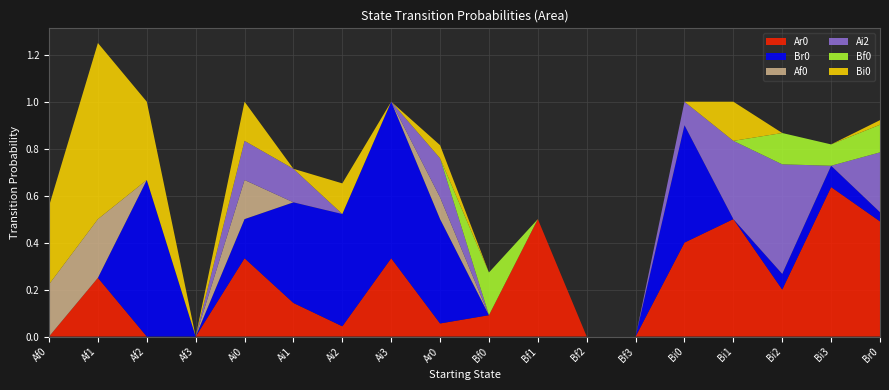

Reading right to left, extract all data points from this chart.

Ar0: Br0=0.5	Bi3=0.6	Bi2=0.2	Bi1=0.5	Bi0=0.4	Bf3=0.0	Bf2=0.0	Bf1=0.5	Bf0=0.1	Ar0=0.1	Ai3=0.3	Ai2=0.0	Ai1=0.1	Ai0=0.3	Af3=0.0	Af2=0.0	Af1=0.2	Af0=0.0
Br0: Br0=0.0	Bi3=0.1	Bi2=0.1	Bi1=0.0	Bi0=0.5	Bf3=0.0	Bf2=0.0	Bf1=0.0	Bf0=0.0	Ar0=0.4	Ai3=0.7	Ai2=0.5	Ai1=0.4	Ai0=0.2	Af3=0.0	Af2=0.7	Af1=0.0	Af0=0.0
Af0: Br0=0.0	Bi3=0.0	Bi2=0.0	Bi1=0.0	Bi0=0.0	Bf3=0.0	Bf2=0.0	Bf1=0.0	Bf0=0.0	Ar0=0.1	Ai3=0.0	Ai2=0.0	Ai1=0.0	Ai0=0.2	Af3=0.0	Af2=0.0	Af1=0.2	Af0=0.2
Ai2: Br0=0.3	Bi3=0.0	Bi2=0.5	Bi1=0.3	Bi0=0.1	Bf3=0.0	Bf2=0.0	Bf1=0.0	Bf0=0.0	Ar0=0.2	Ai3=0.0	Ai2=0.0	Ai1=0.1	Ai0=0.2	Af3=0.0	Af2=0.0	Af1=0.0	Af0=0.0
Bf0: Br0=0.1	Bi3=0.1	Bi2=0.1	Bi1=0.0	Bi0=0.0	Bf3=0.0	Bf2=0.0	Bf1=0.0	Bf0=0.2	Ar0=0.0	Ai3=0.0	Ai2=0.0	Ai1=0.0	Ai0=0.0	Af3=0.0	Af2=0.0	Af1=0.0	Af0=0.0
Bi0: Br0=0.0	Bi3=0.0	Bi2=0.0	Bi1=0.2	Bi0=0.0	Bf3=0.0	Bf2=0.0	Bf1=0.0	Bf0=0.0	Ar0=0.1	Ai3=0.0	Ai2=0.1	Ai1=0.0	Ai0=0.2	Af3=0.0	Af2=0.3	Af1=0.8	Af0=0.3